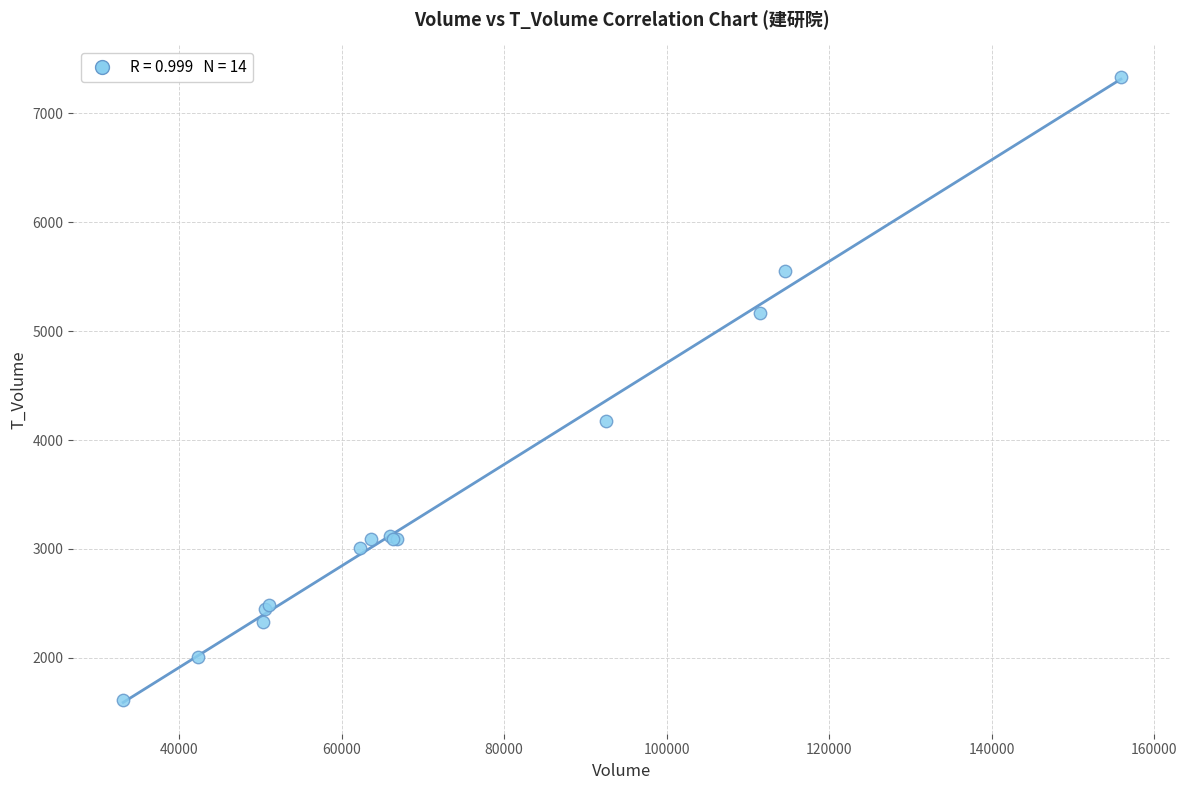

What Y value in the scatter plot is closest to 4474?

4172